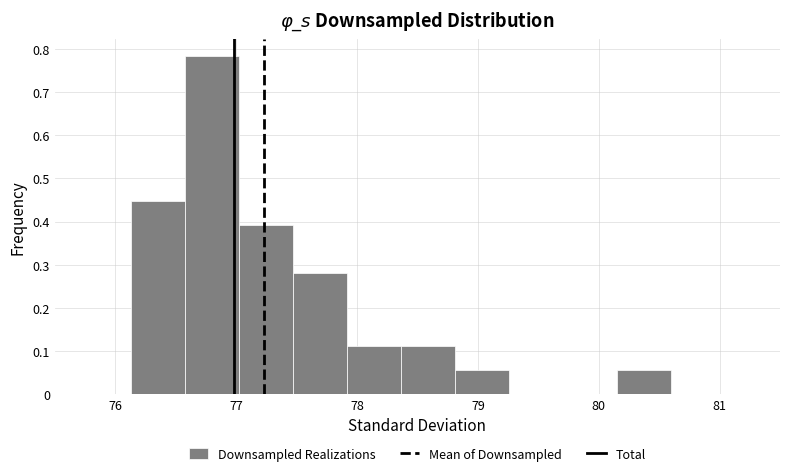

Reading left to right, transcribe this chart: for each bar, give the range it covers on the x-axis and its height. Neither the bar edges nor the heights are printed on the chart, so give them approximately, as read against the axes.

76.1 to 76.6: 0.45
76.6 to 77.0: 0.78
77.0 to 77.5: 0.39
77.5 to 77.9: 0.28
77.9 to 78.4: 0.11
78.4 to 78.8: 0.11
78.8 to 79.3: 0.06
79.3 to 79.7: 0
79.7 to 80.2: 0
80.2 to 80.6: 0.06